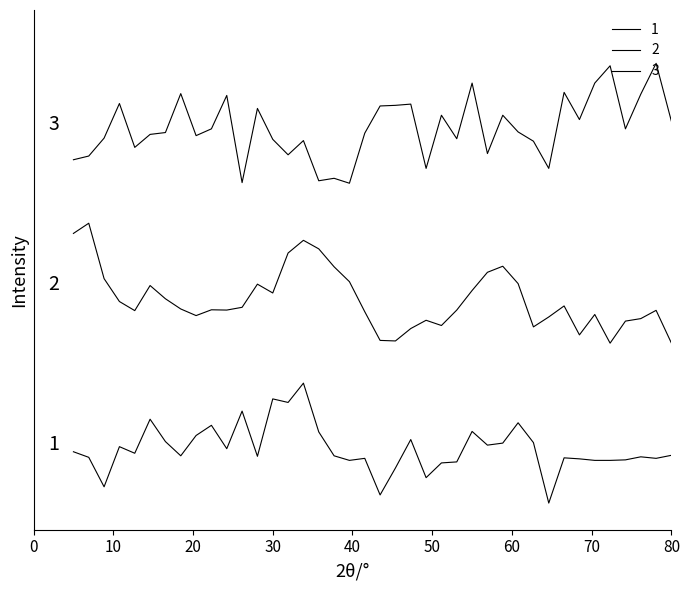

Does the chart have visible grid lines?

No